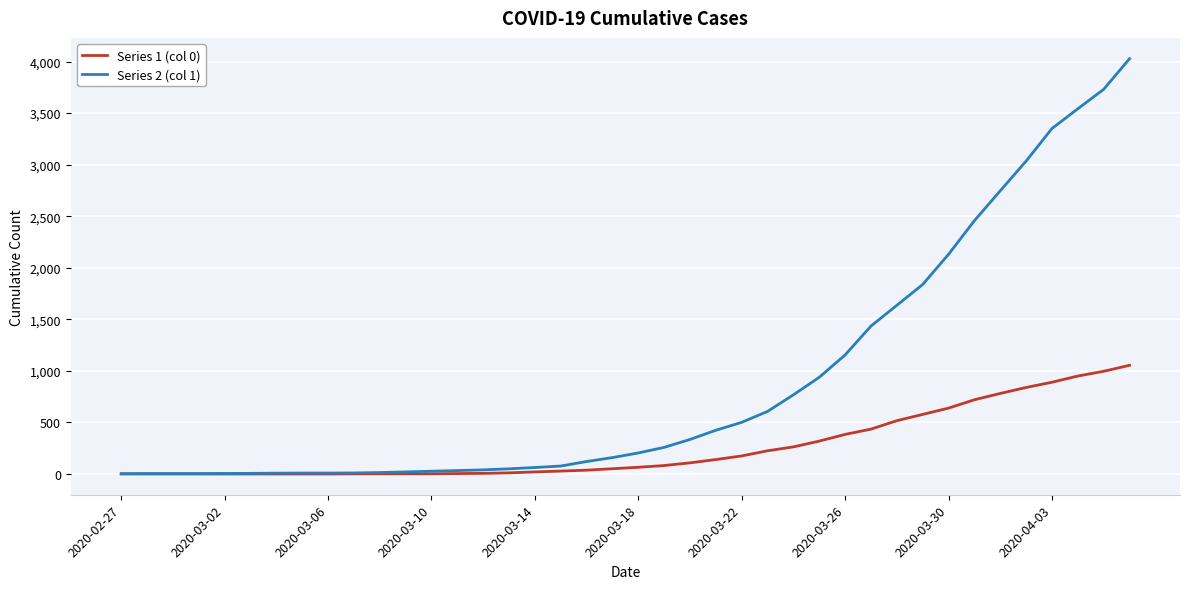

List the series in order of their peak value, lowest first.

Series 1 (col 0), Series 2 (col 1)